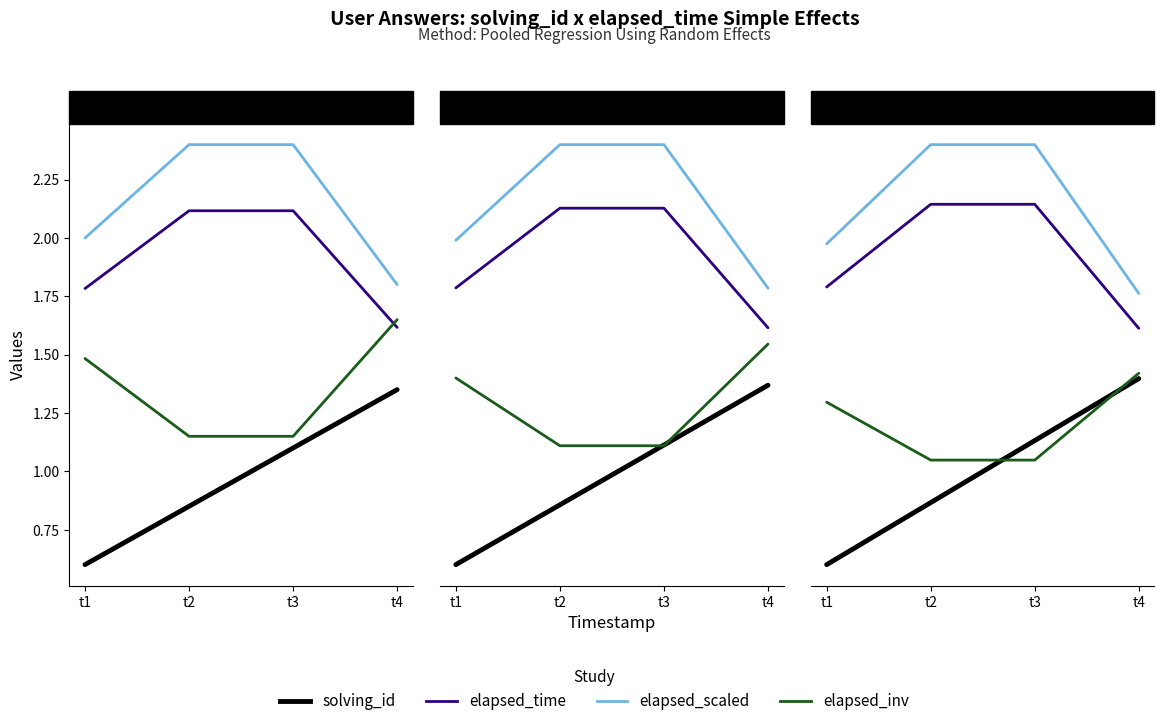

List the series in order of their overall mean, highest first.

elapsed_scaled, elapsed_time, elapsed_inv, solving_id